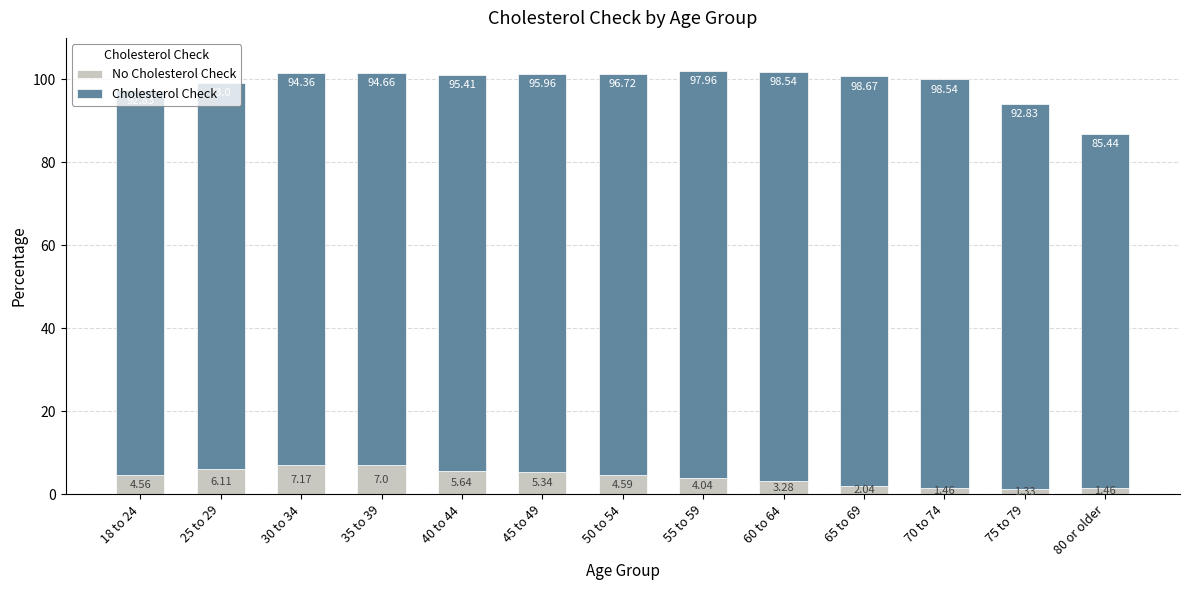

What is the total value across all series at 50 to 54?

101.3